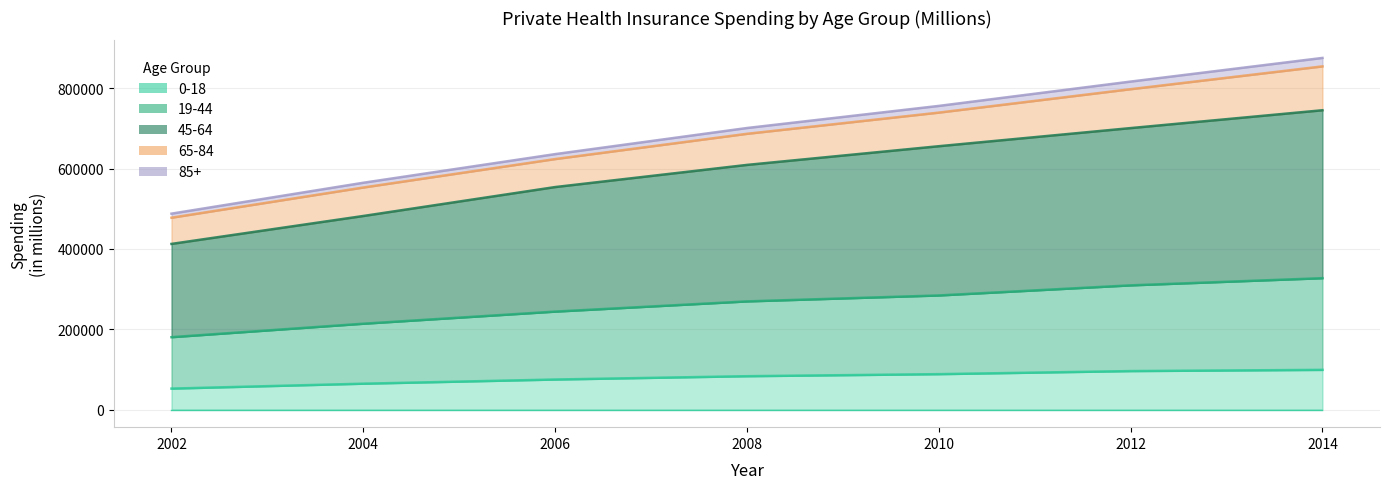

What is the total value across all series at 2010?

1783680